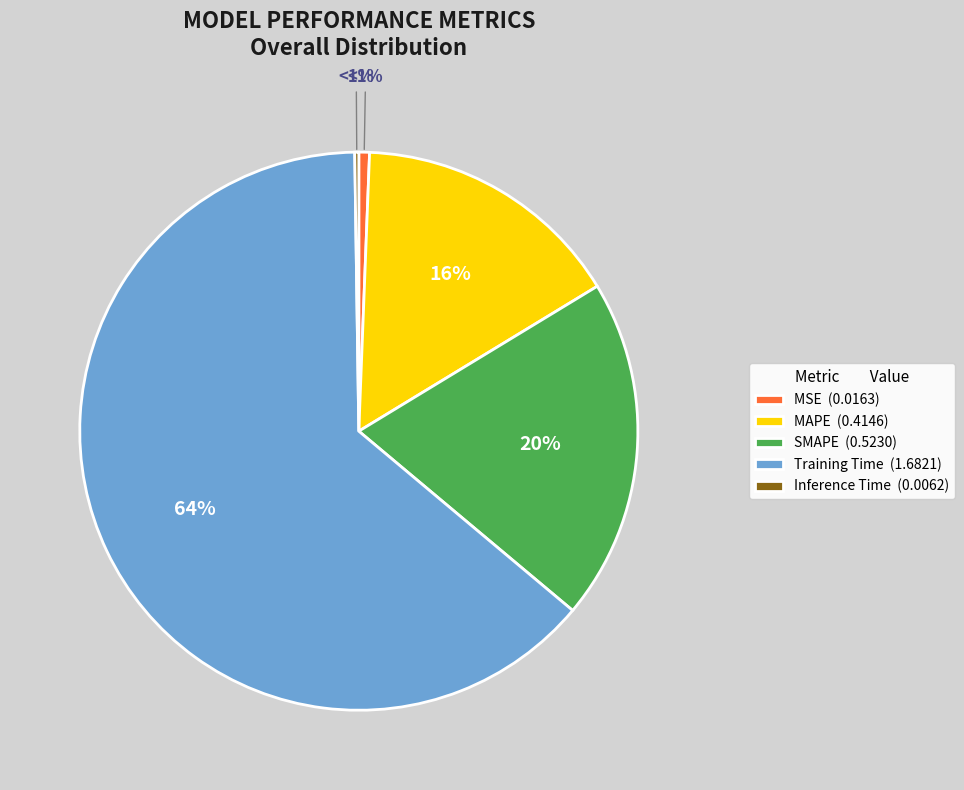

Count the number of slices in the pie.

5